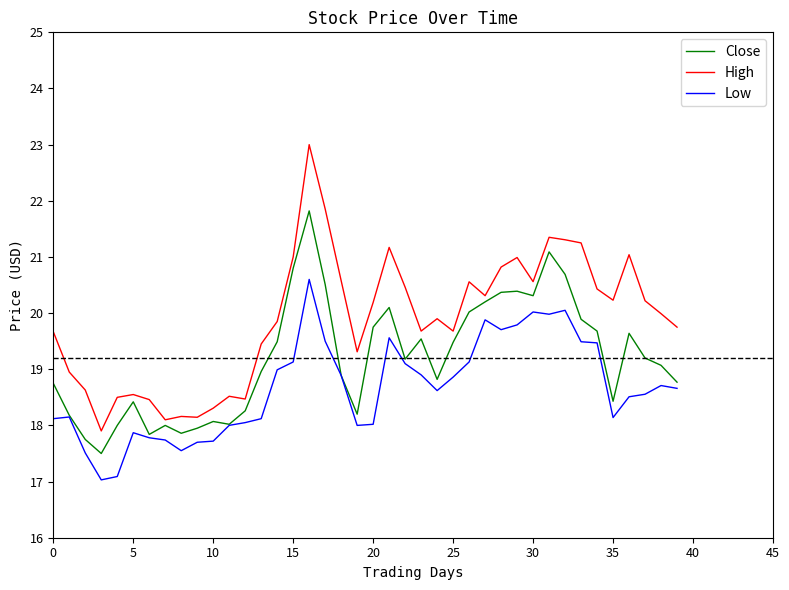

True or false: Low and High cross at least once.

False